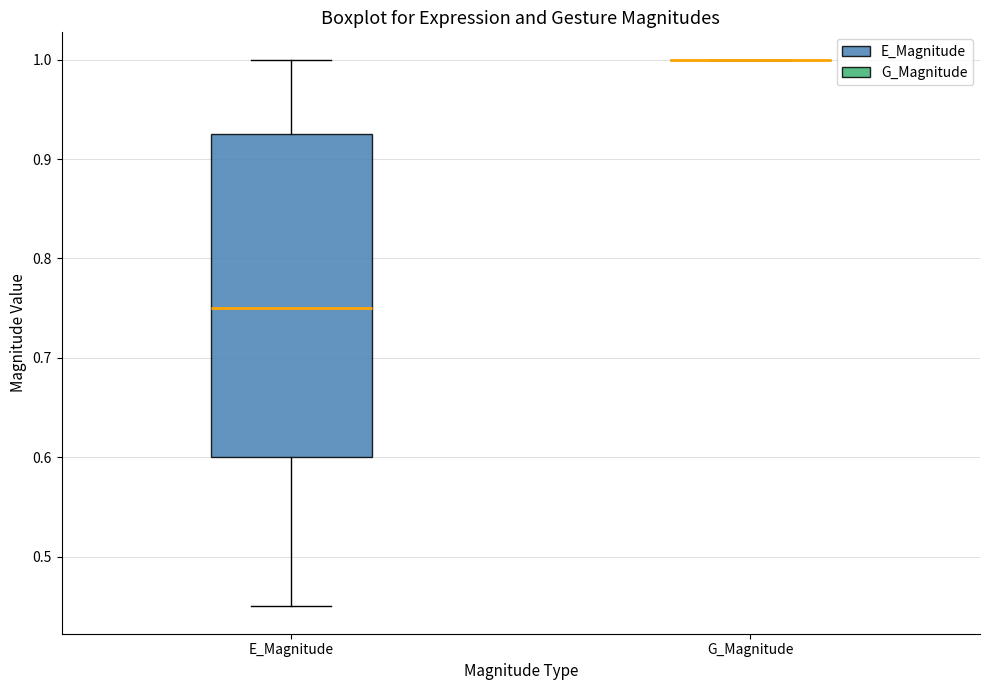

Which box is the tallest, from its lower edge to its upper edge?

E_Magnitude